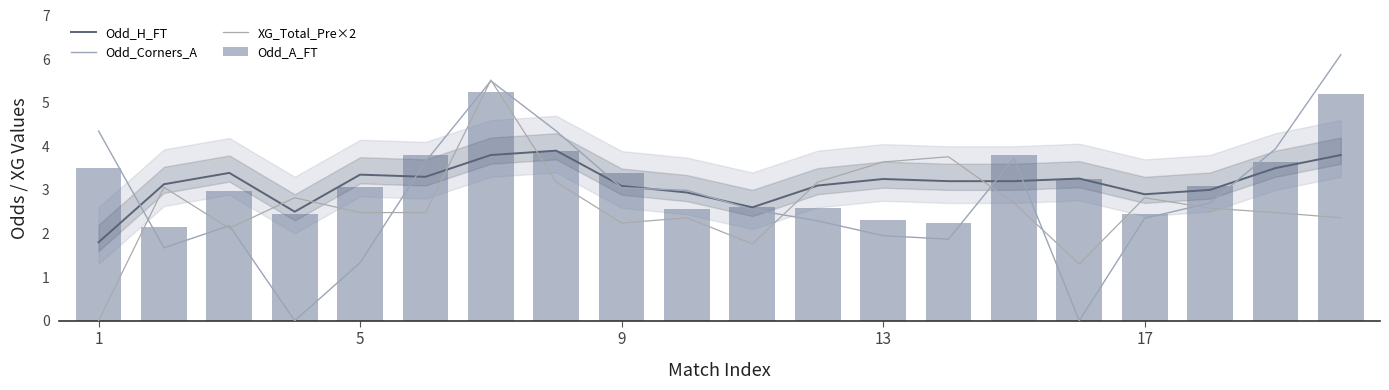

Which series has the widest spread of values?

Odd_Corners_A